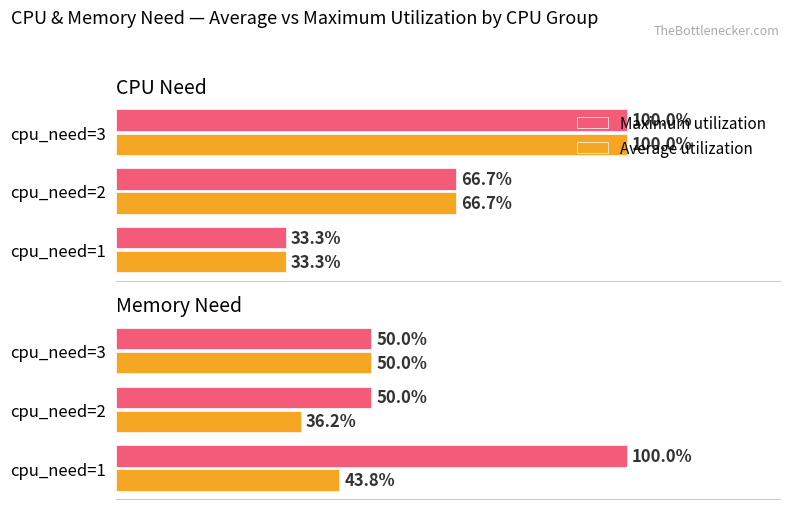

List the series in order of their peak value, highest first.

Maximum utilization, Average utilization